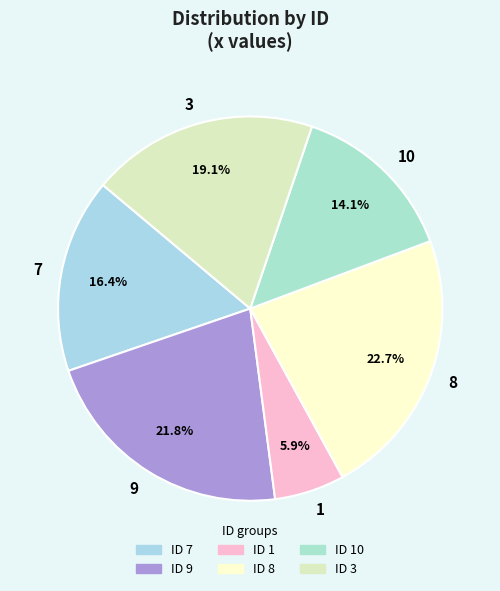

Approximately how many times larger is the value at 7 compared to 8?

0.7